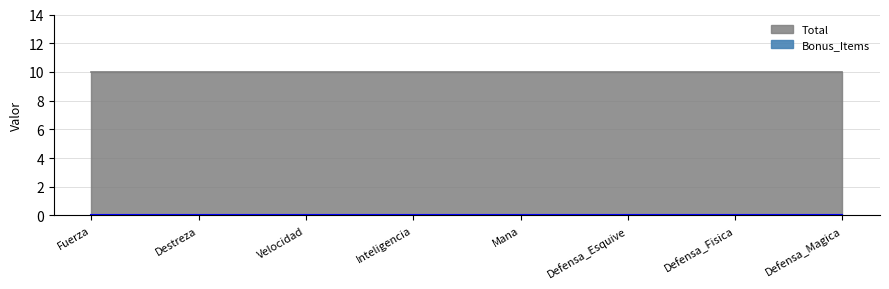

Is the value of Bonus_Items at Defensa_Magica greater than the value of Total at Velocidad?

No